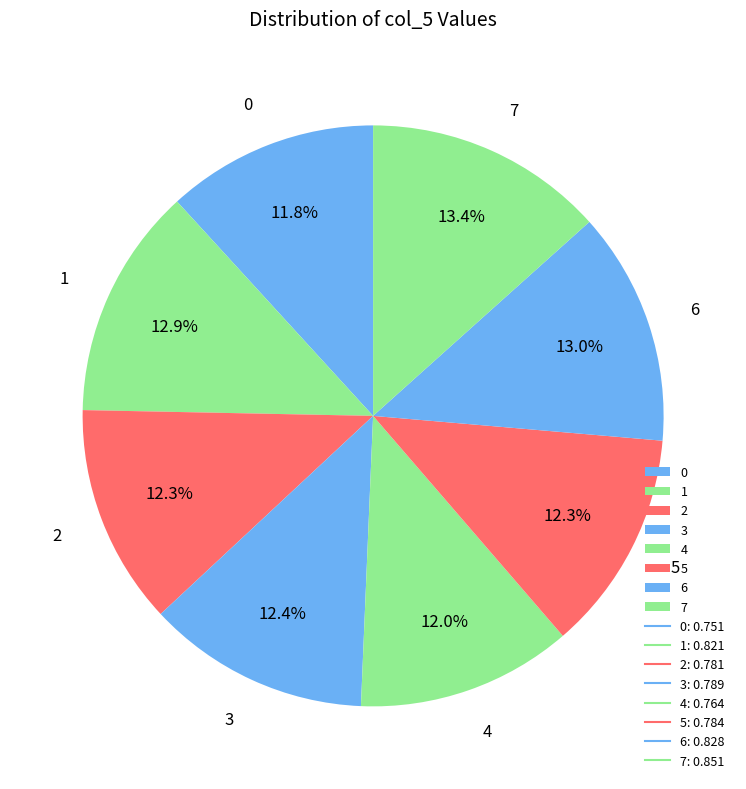

Is 3 the majority of the pie?

No